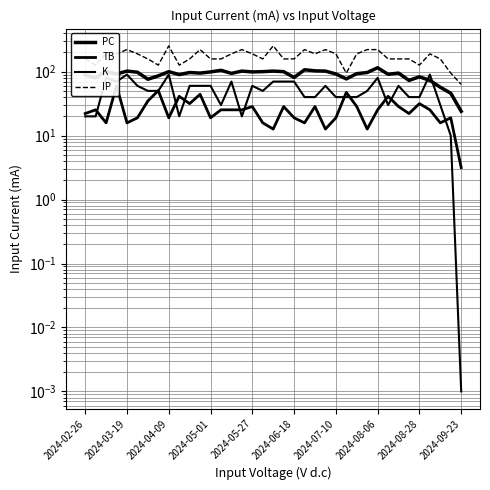

Which series changed the most between 17 and 29?

TB